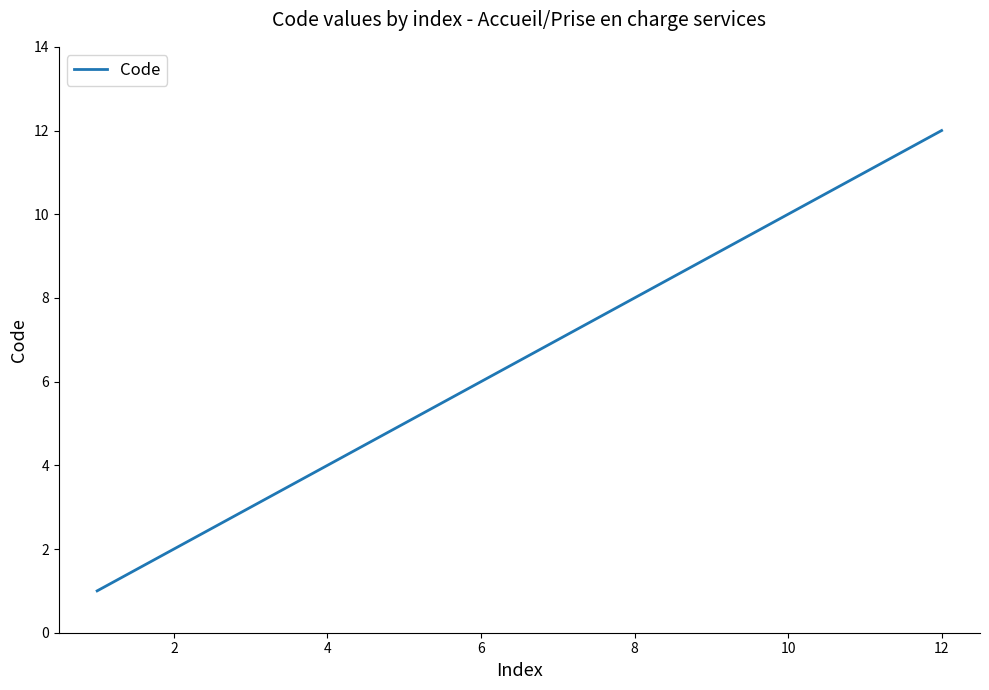

What is the maximum value shown in the chart?

12